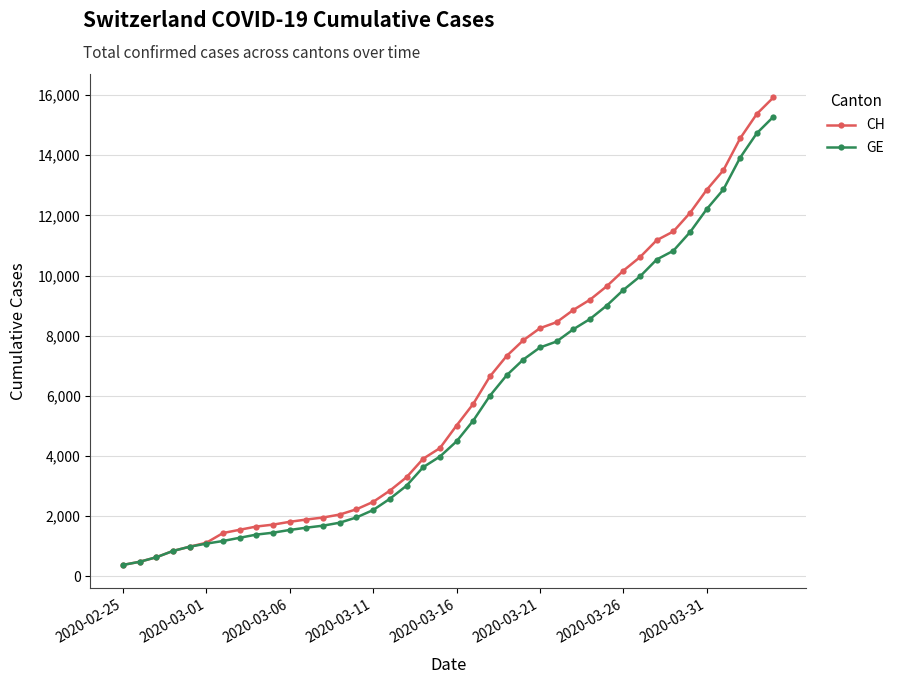

What is the average value of the GE series?

5641